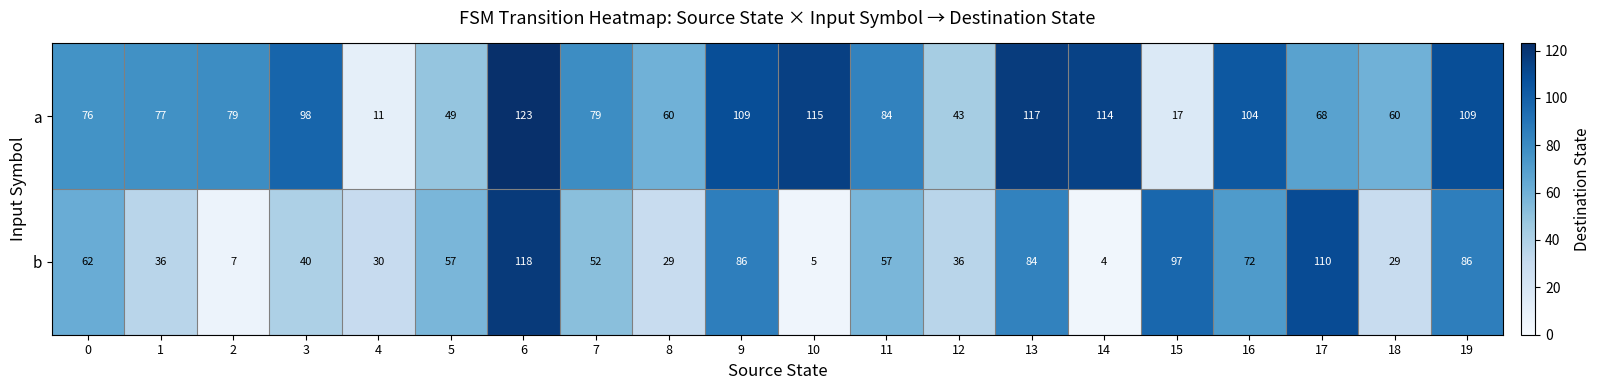

What is the difference between the maximum and minimum values in the b series?

114